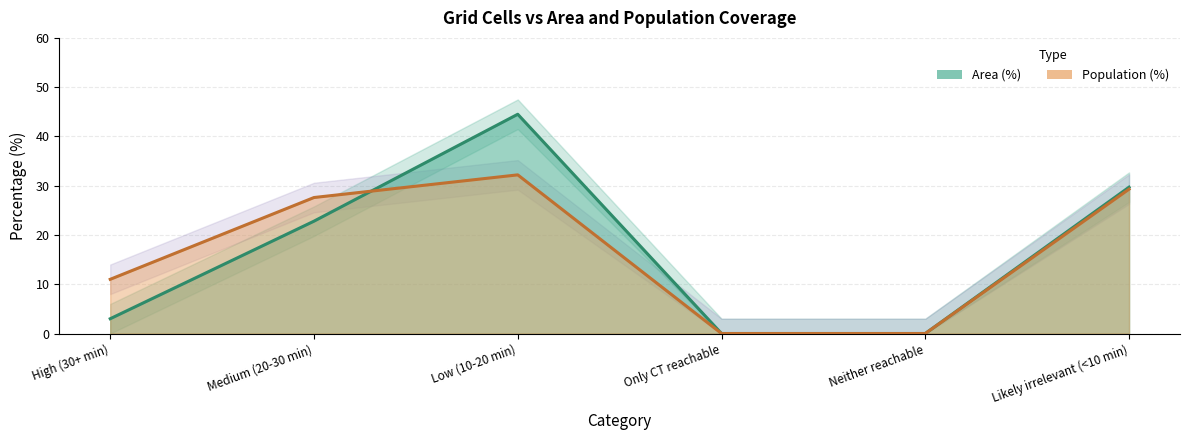

How many values in the Population (%) series are below 27?

3